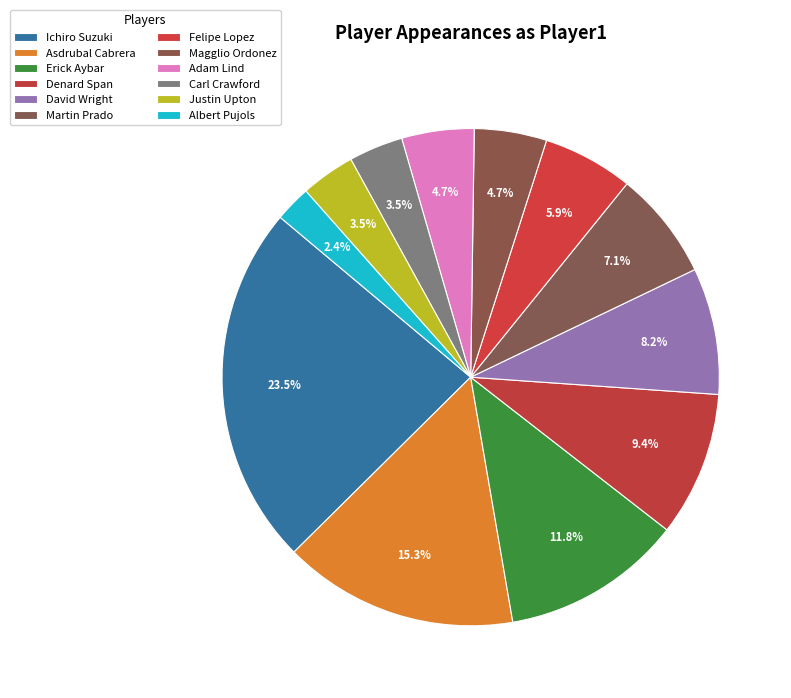

What is the change in value from Erick Aybar to Adam Lind?

-6